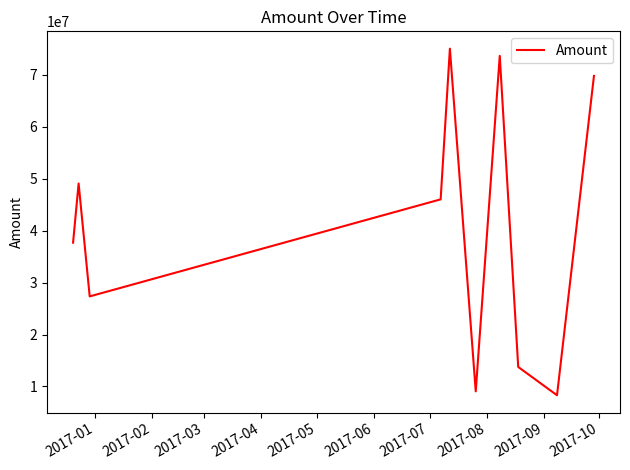

What is the minimum value shown in the chart?

8300000